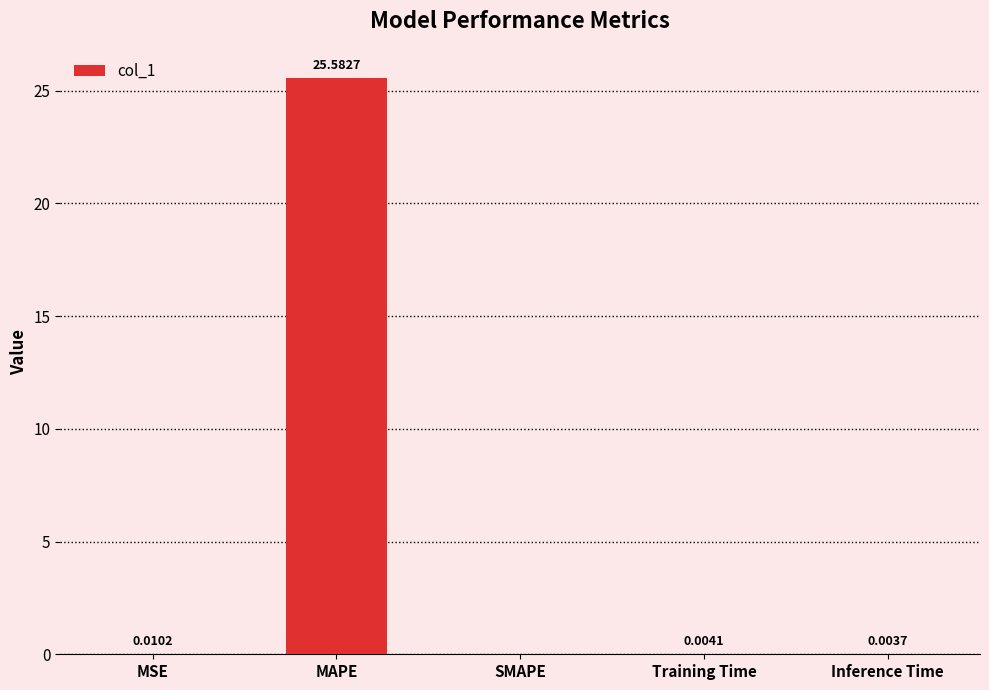

The value at Training Time is 0.0. True or false?

True